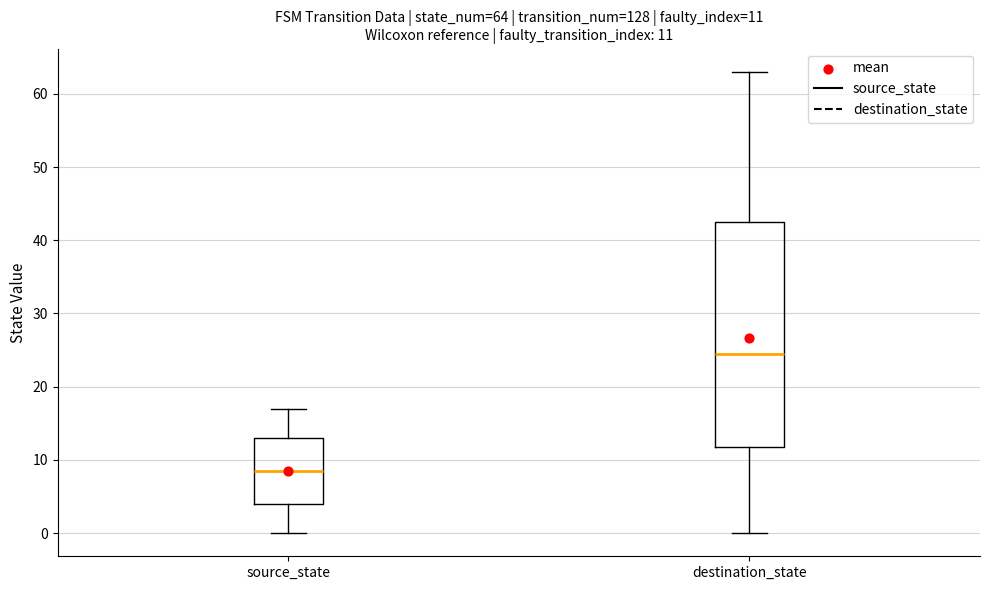

Which box is the tallest, from its lower edge to its upper edge?

destination_state